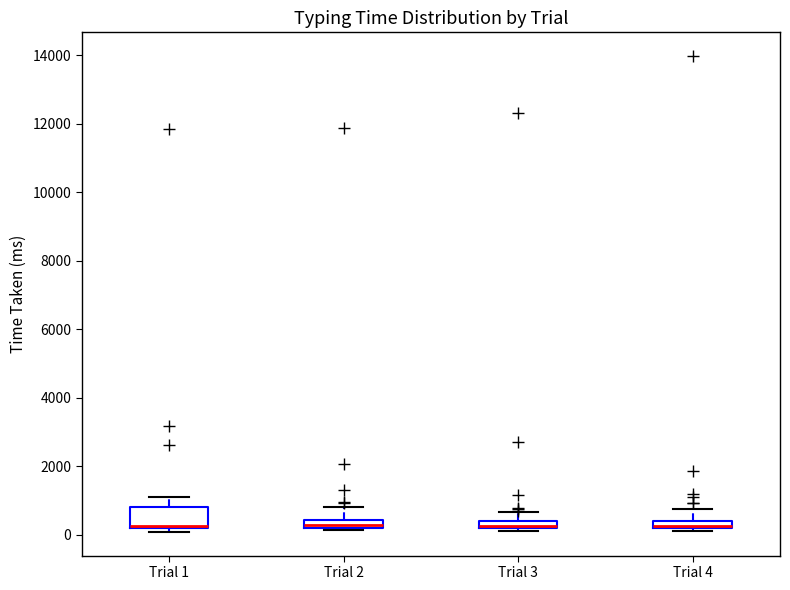

Which box is the tallest, from its lower edge to its upper edge?

Trial 1